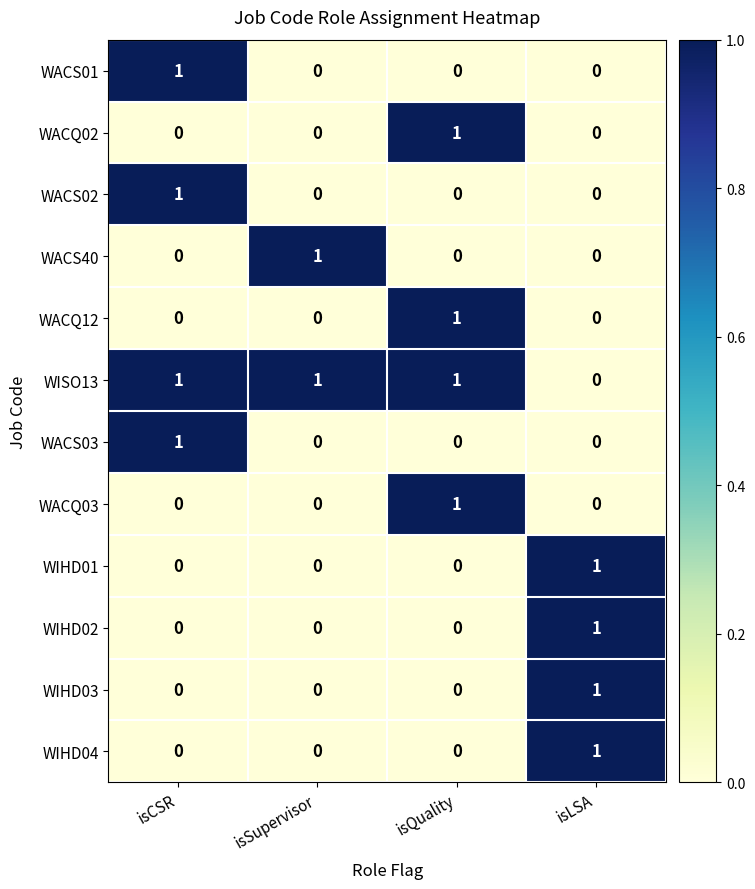

What is the total value across all series at isCSR?

4